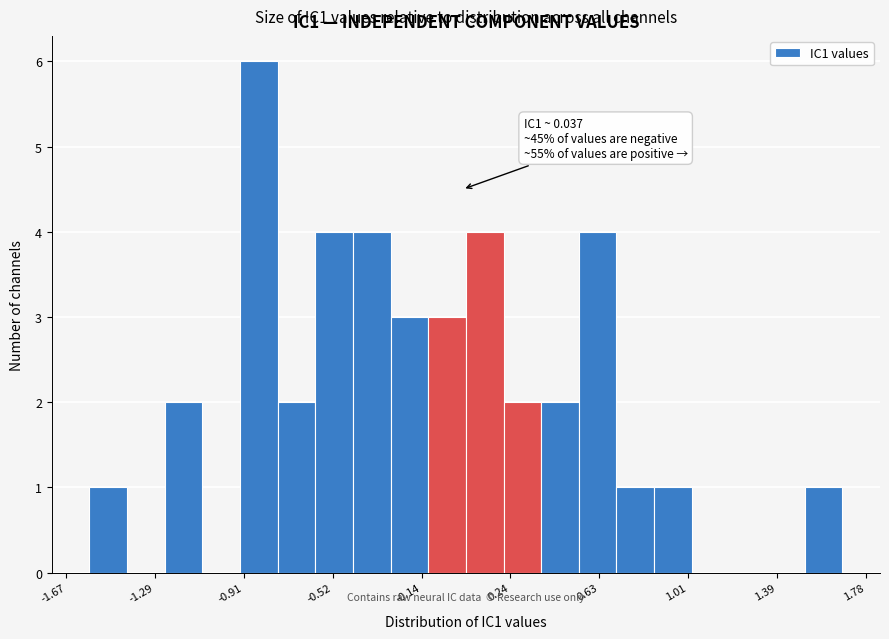

Around what value on the x-axis is the tallest bar? Give the approximate position of its centre, as read against the axis.

-0.85